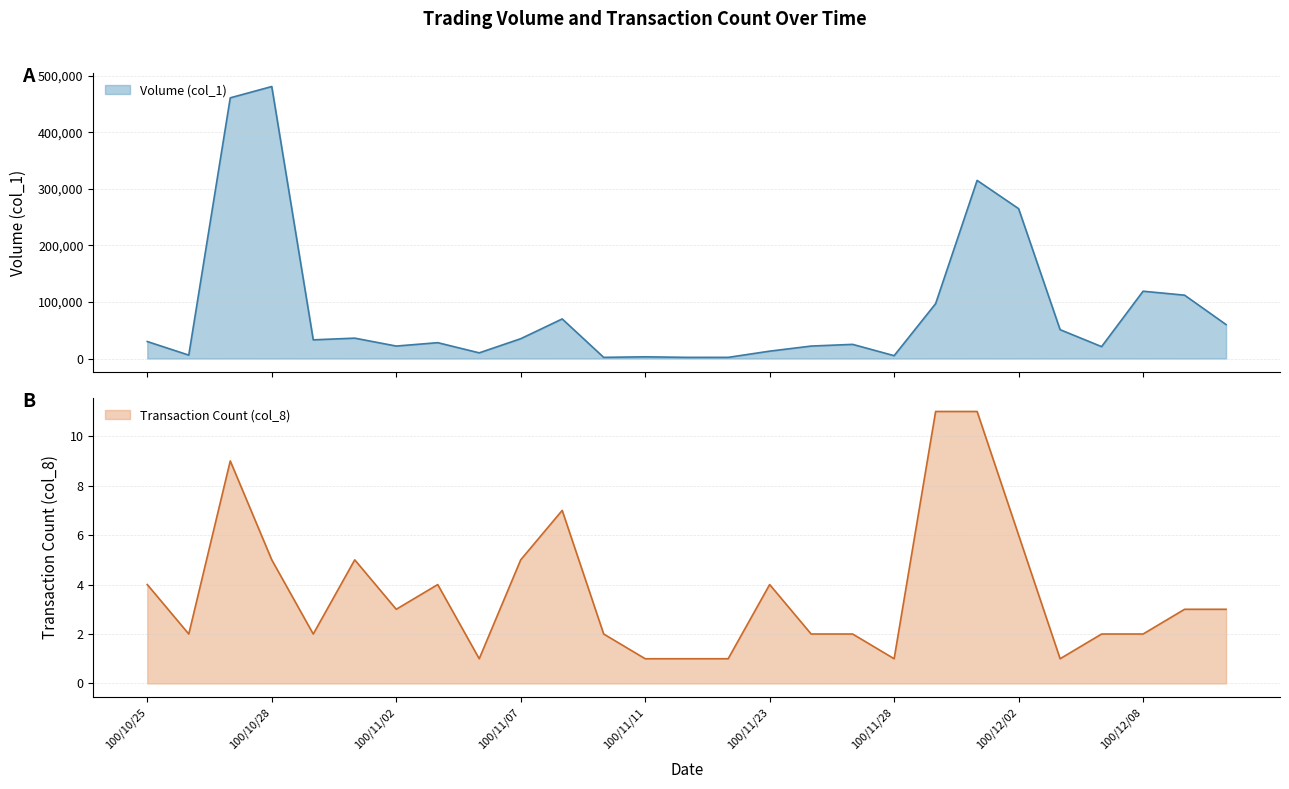

Which label corresponds to the largest value in the chart?

100/10/28